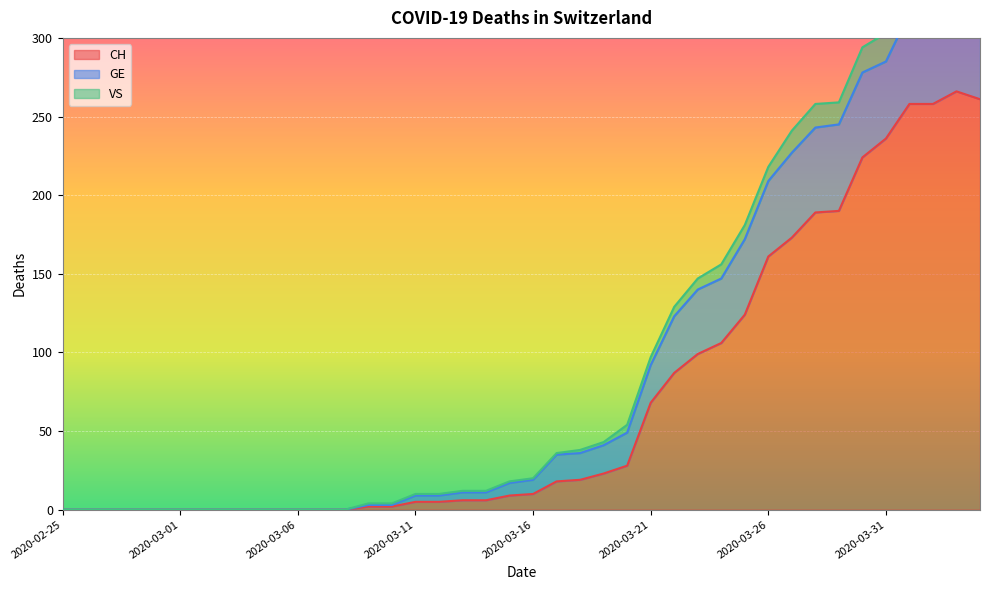

What is the maximum value for CH?

266